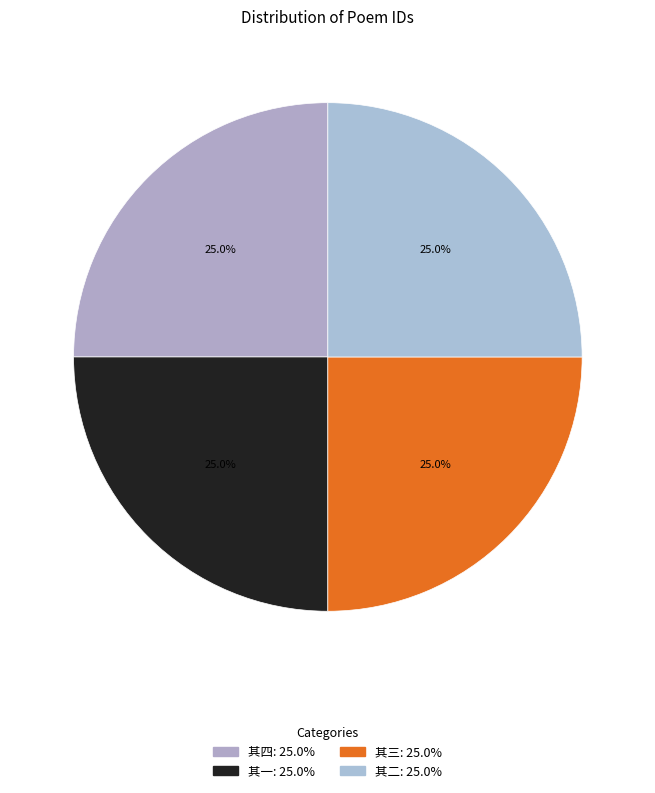

How many slices are in this pie chart?

4